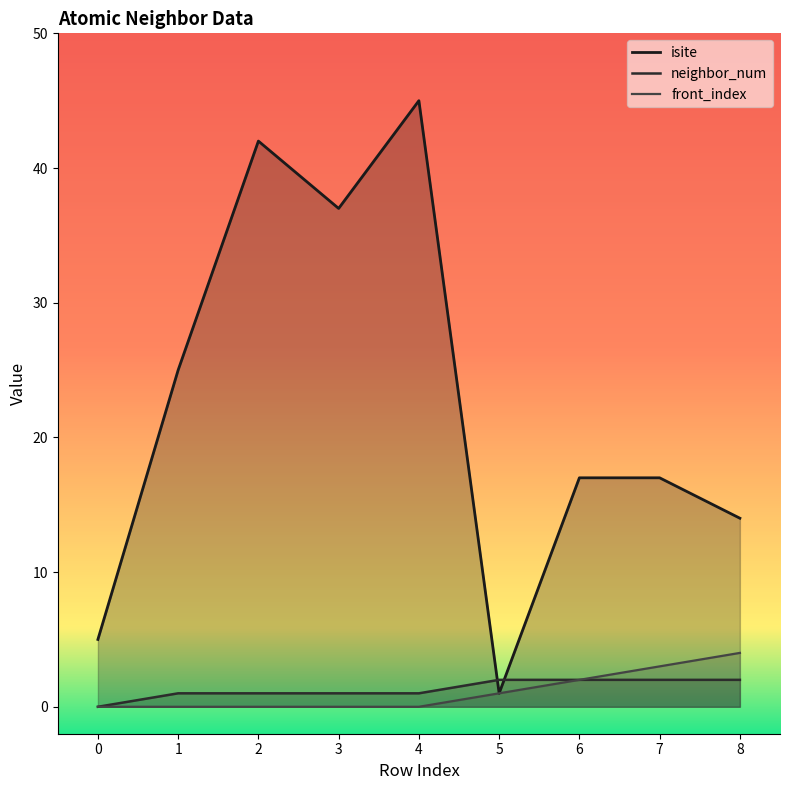

Count the number of categories in the chart.

9